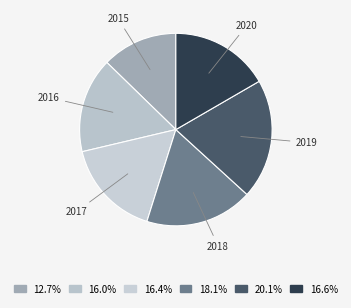

Approximately how many times larger is the value at 2018 compared to 2019?

0.9